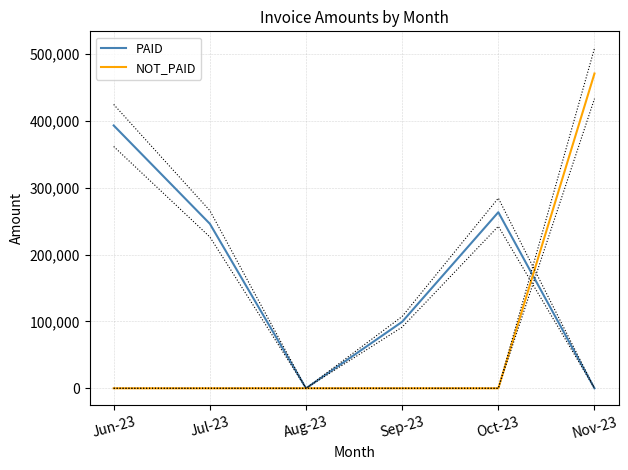

What are all the series names shown in the legend?

PAID, NOT_PAID